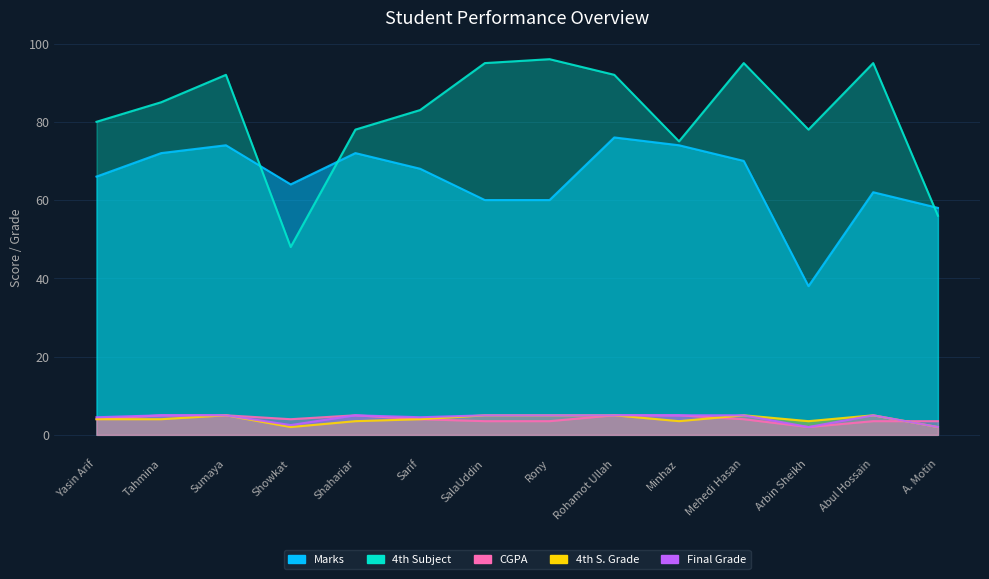

True or false: Marks has more than 2 points higher than both neighbors.

True